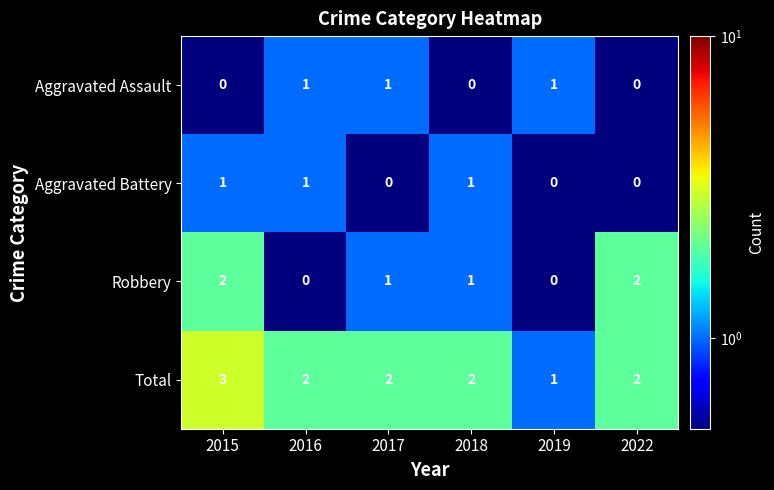

Which series has the largest total across all categories?

Total